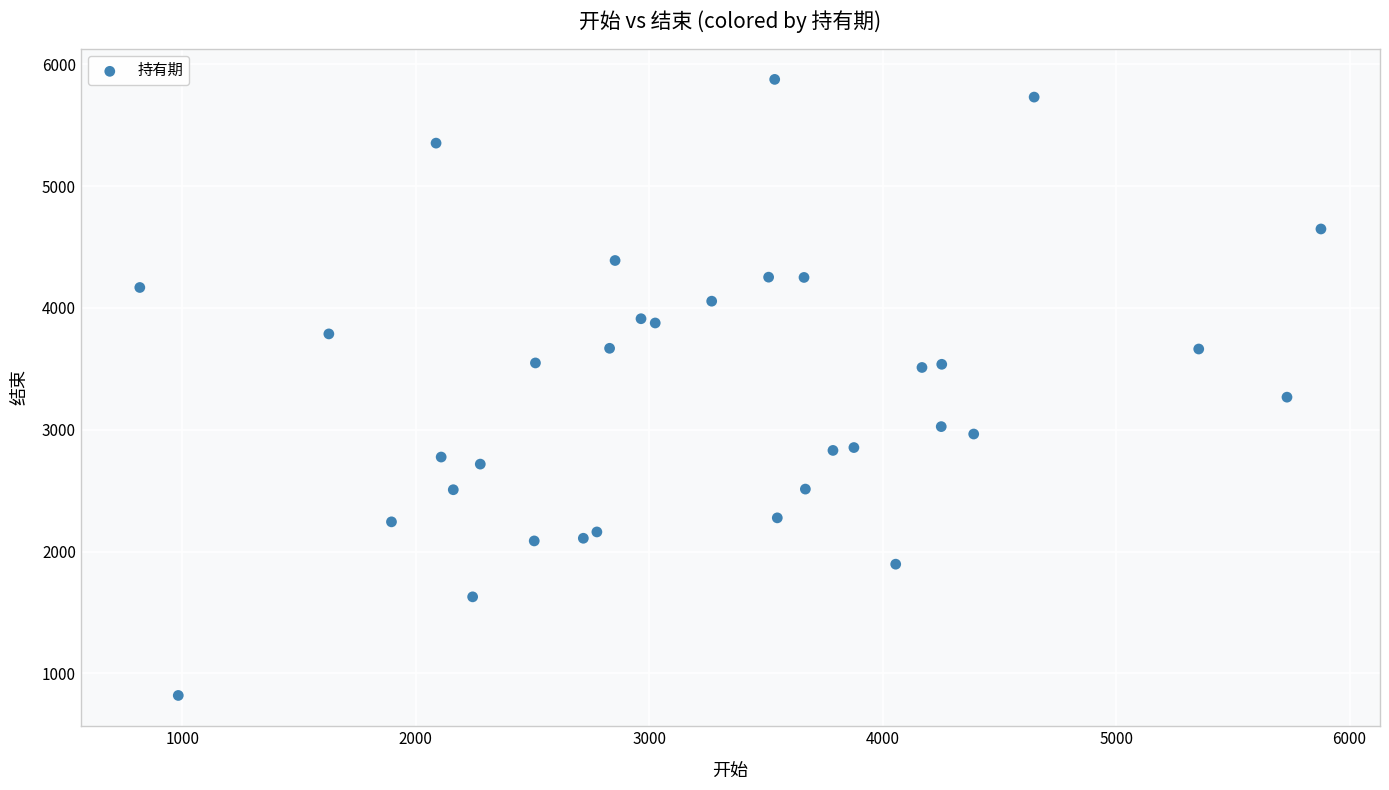

What is the range of Y values (max minus min)?

5059.2